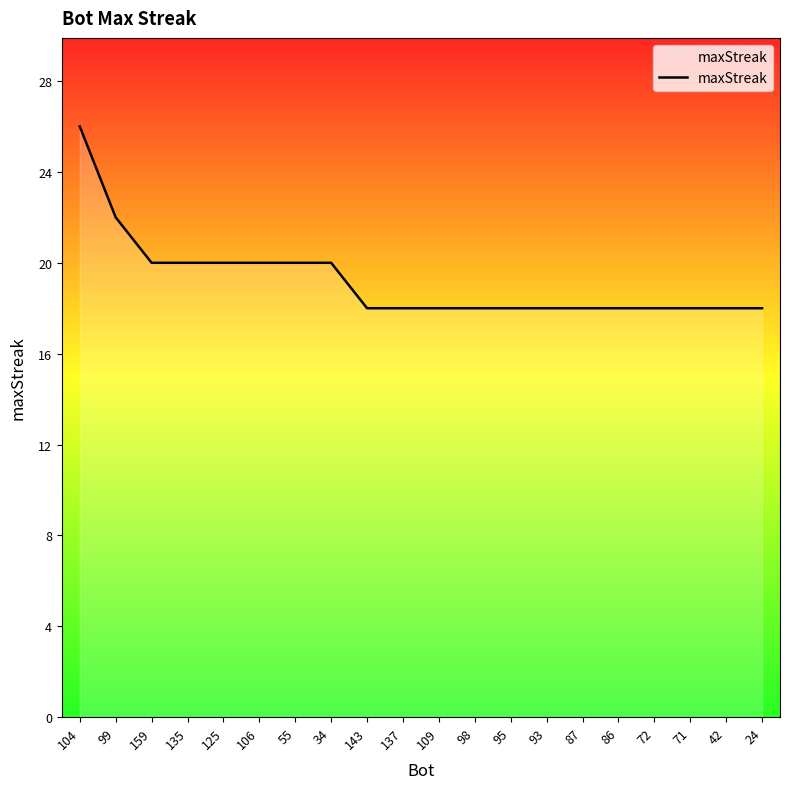

What position from the left is 95?

13